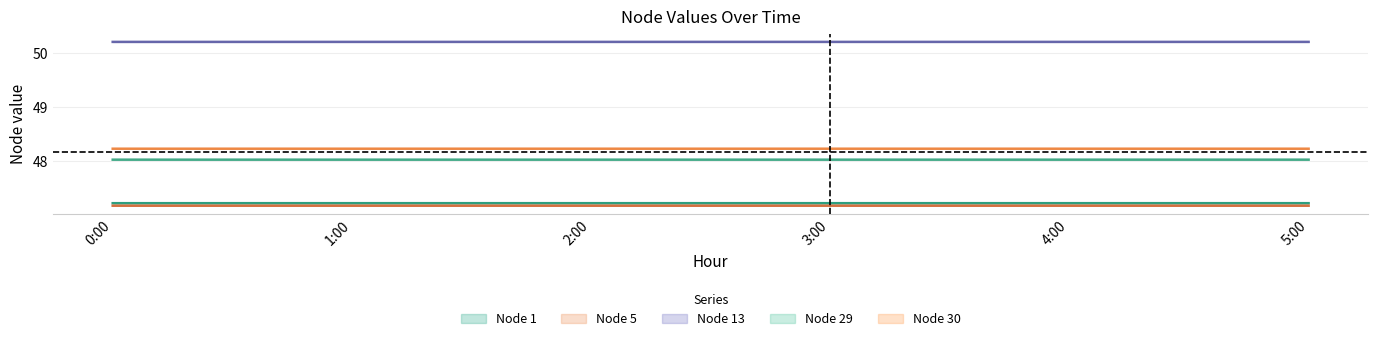

Where is Node 29 nearest to the value 48?

0:00